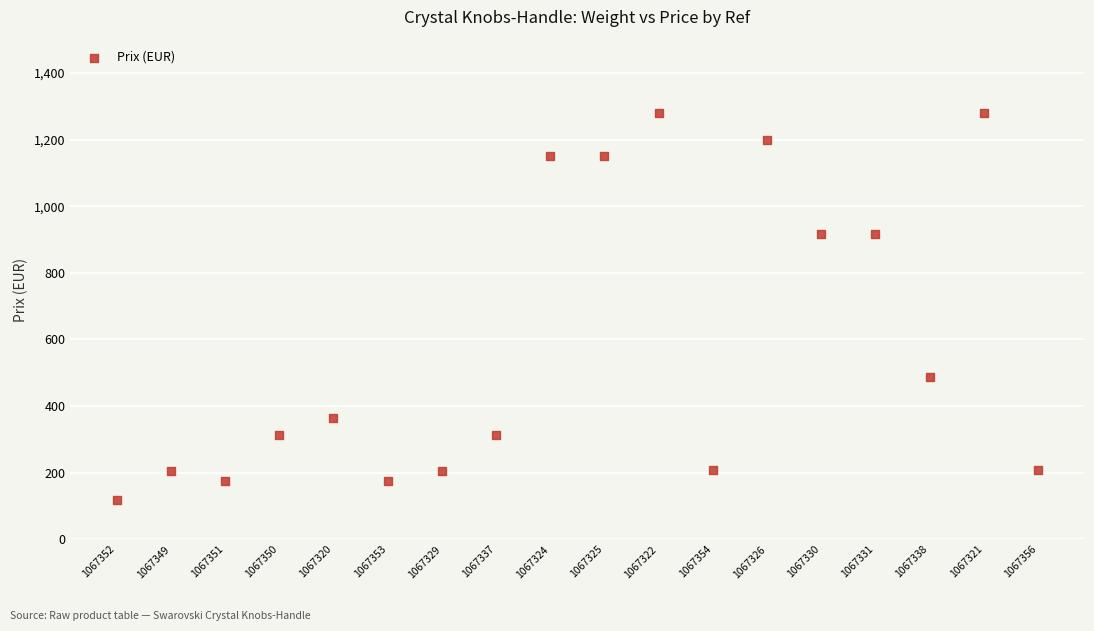

What is the range of Y values (max minus min)?

1161